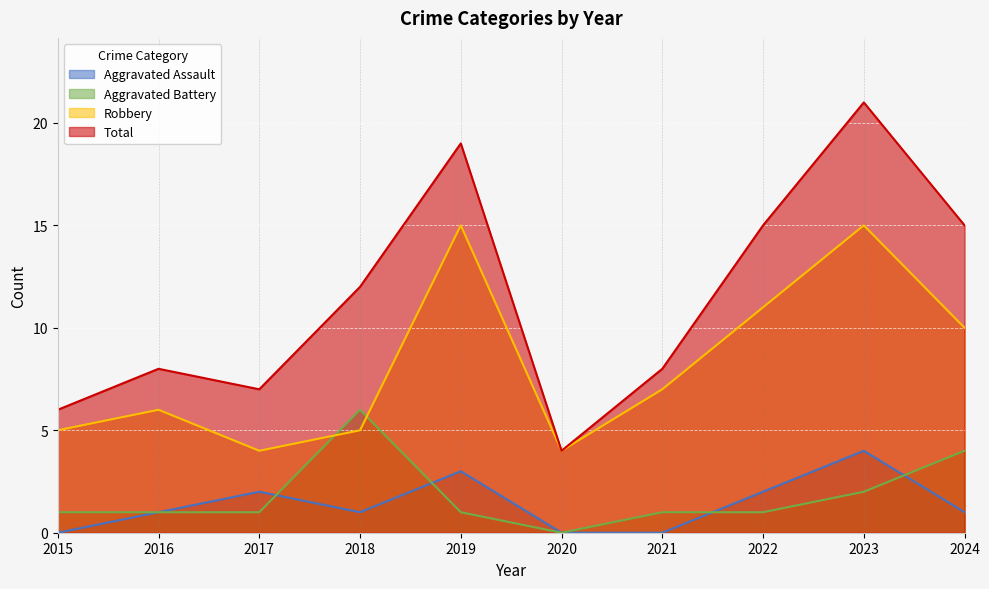

Reading right to left, list all the values displayed in this chart.

Aggravated Assault: 2024=1	2023=4	2022=2	2021=0	2020=0	2019=3	2018=1	2017=2	2016=1	2015=0
Aggravated Battery: 2024=4	2023=2	2022=1	2021=1	2020=0	2019=1	2018=6	2017=1	2016=1	2015=1
Robbery: 2024=10	2023=15	2022=11	2021=7	2020=4	2019=15	2018=5	2017=4	2016=6	2015=5
Total: 2024=15	2023=21	2022=15	2021=8	2020=4	2019=19	2018=12	2017=7	2016=8	2015=6